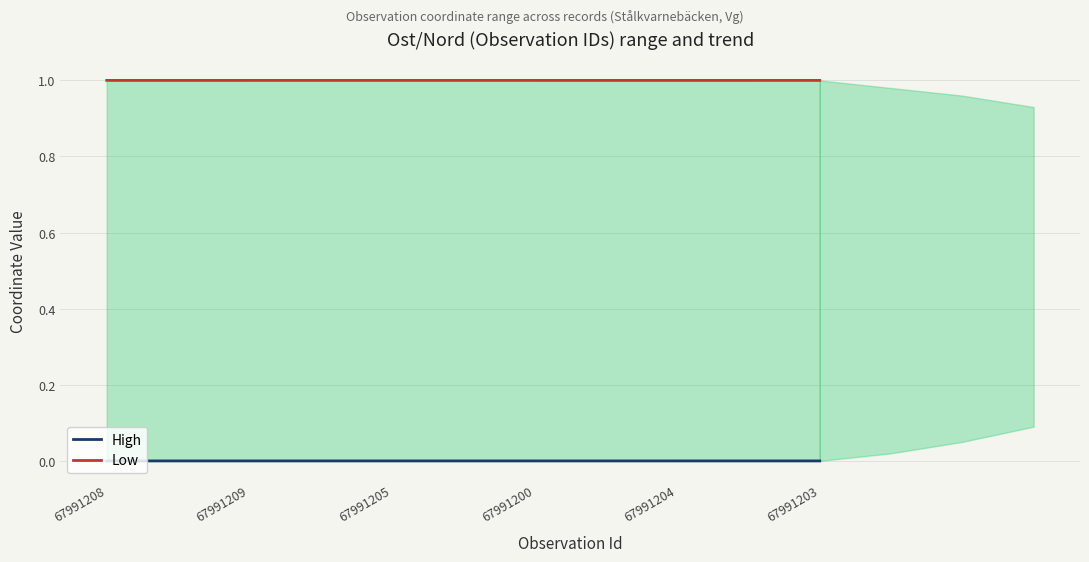

Where is High nearest to the value 0?

67991204